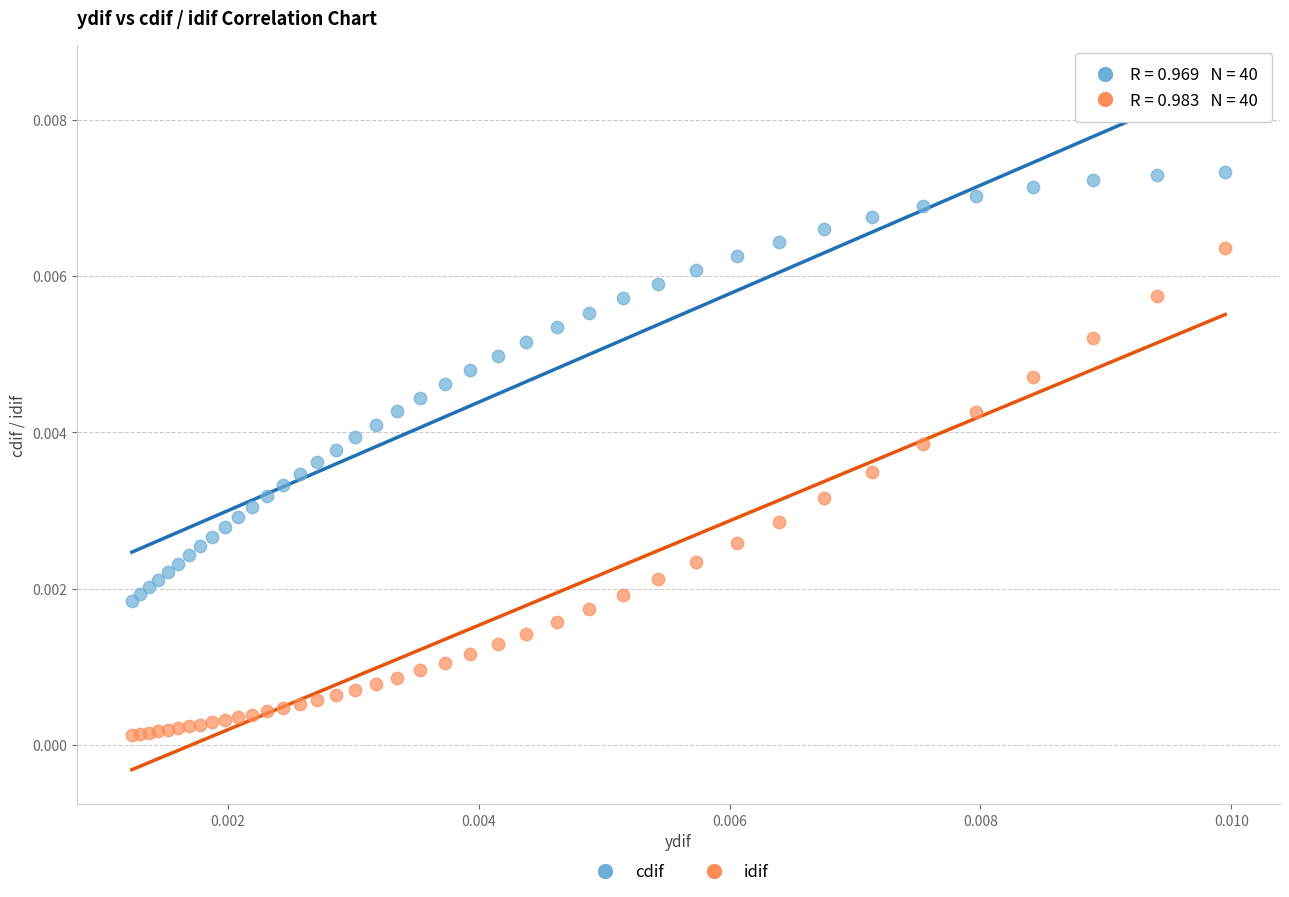

What are all the series names shown in the legend?

cdif, idif